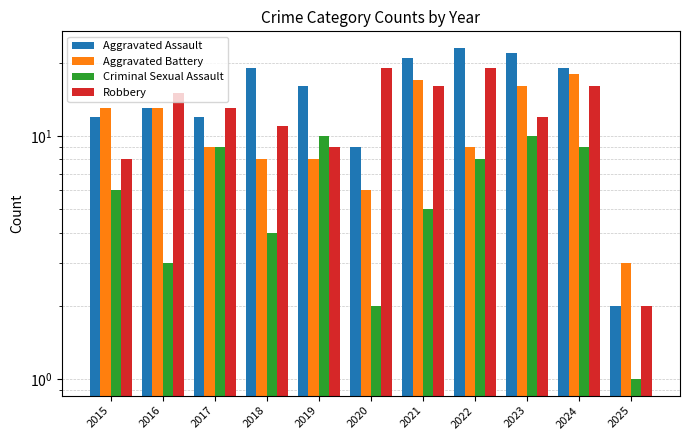

What is the value of the Criminal Sexual Assault bar at the 3rd from the left?

9